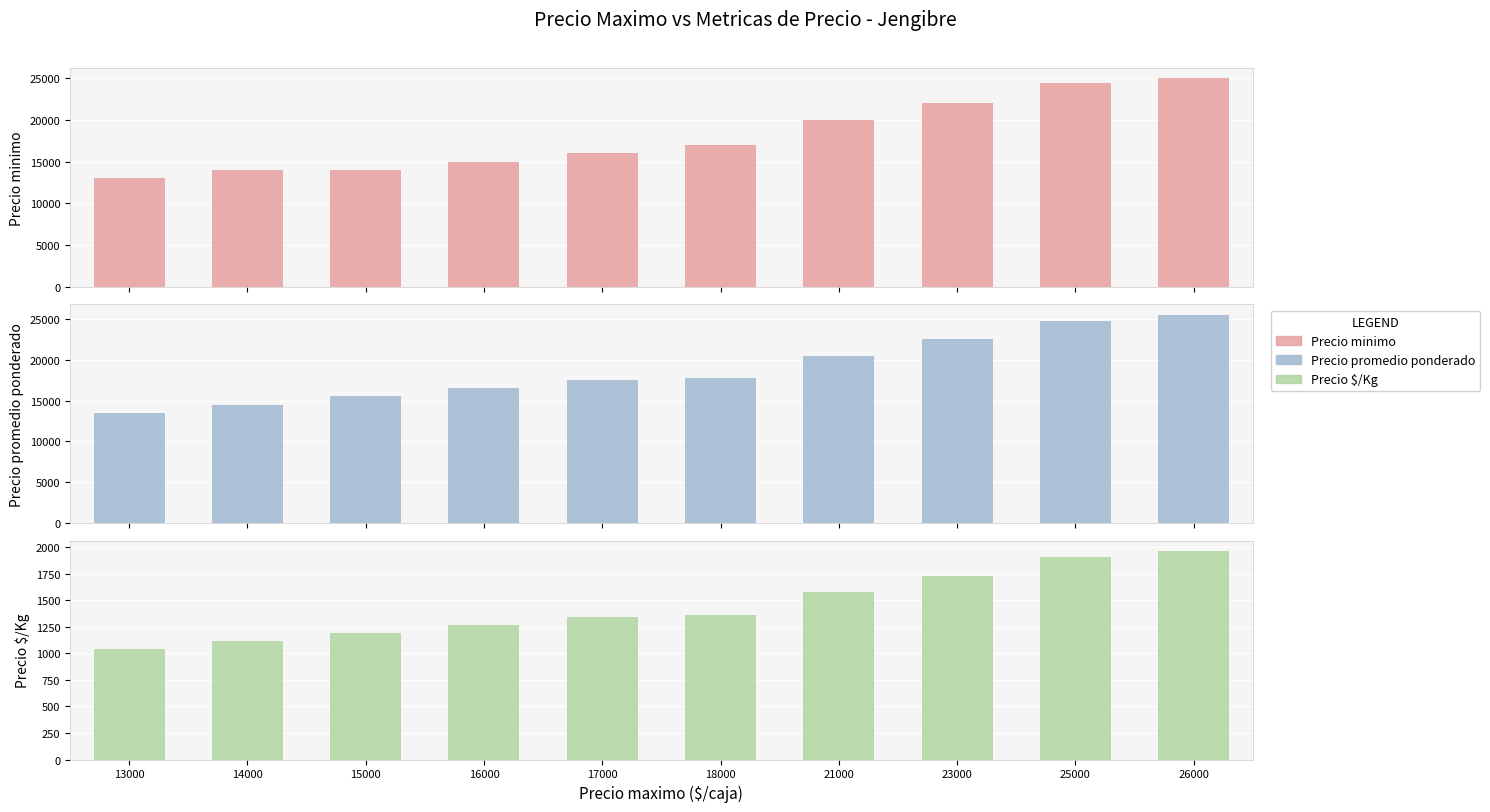

Which series has the largest total across all categories?

Precio promedio ponderado